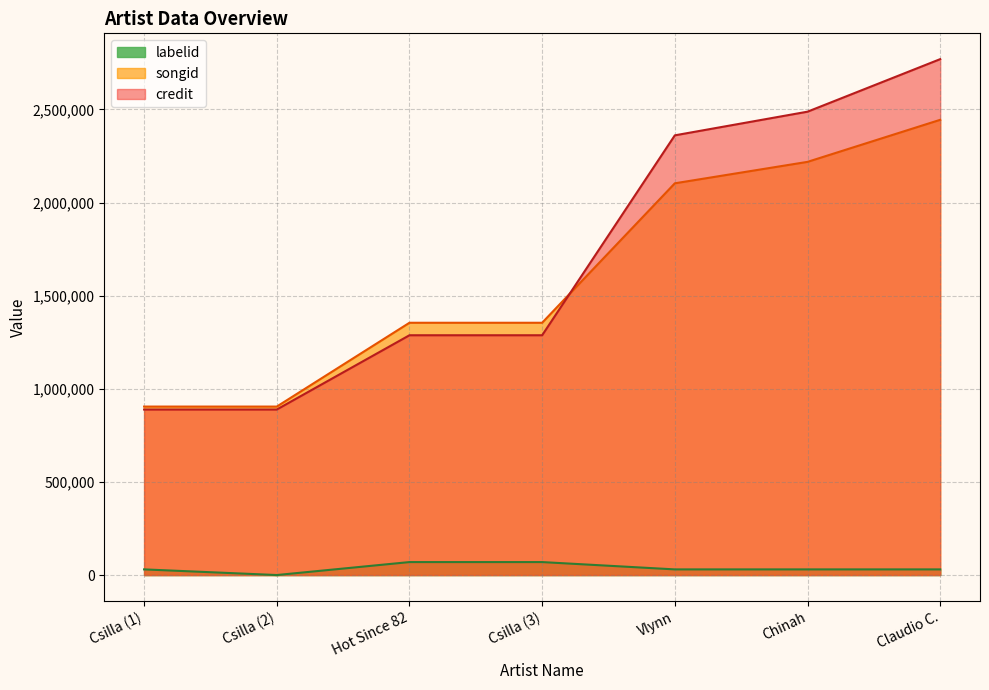

What is the sum of all credit values?

11970588